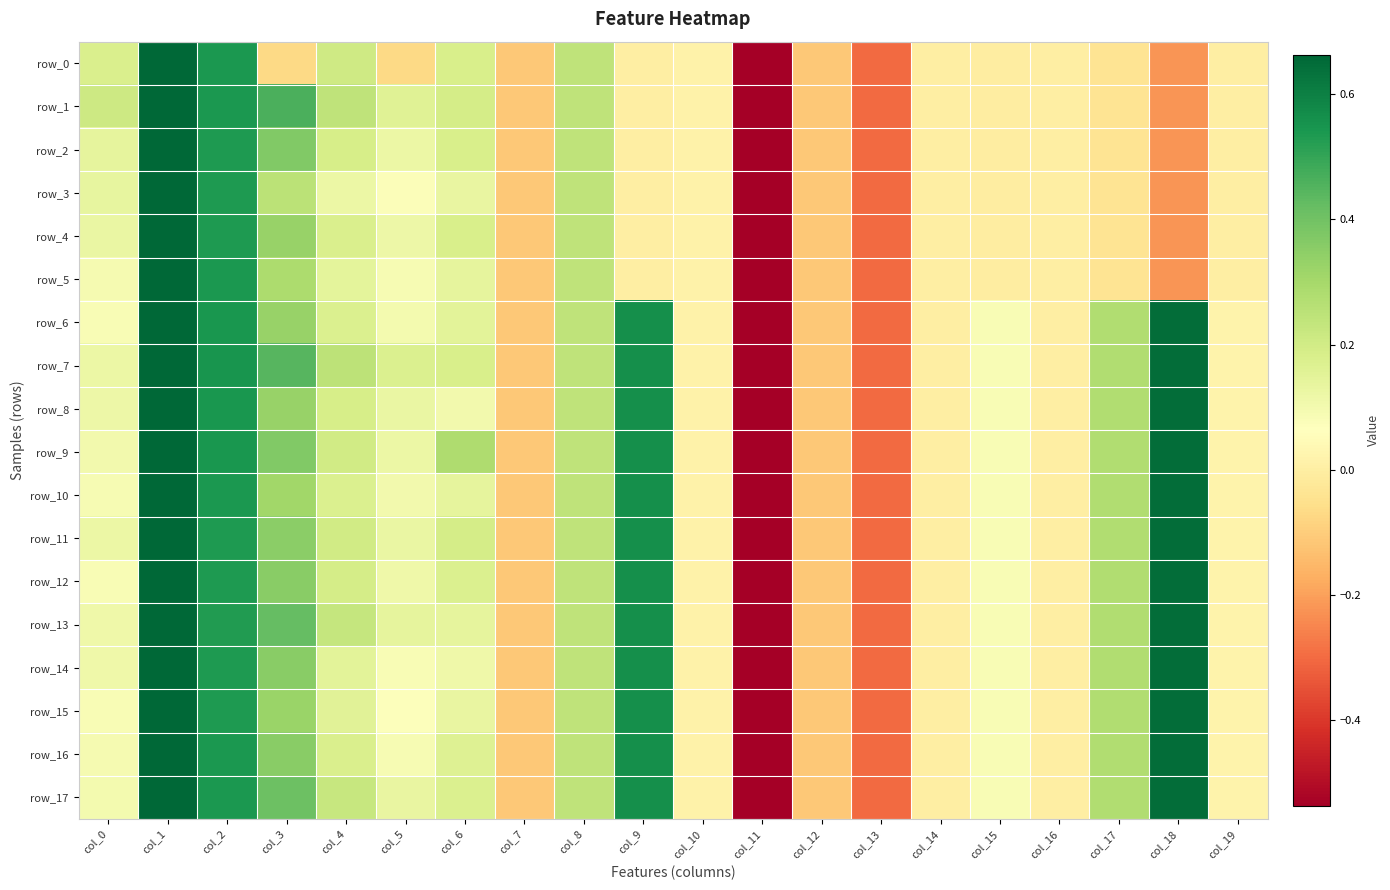

Which series has the largest range (max minus min)?

row_0